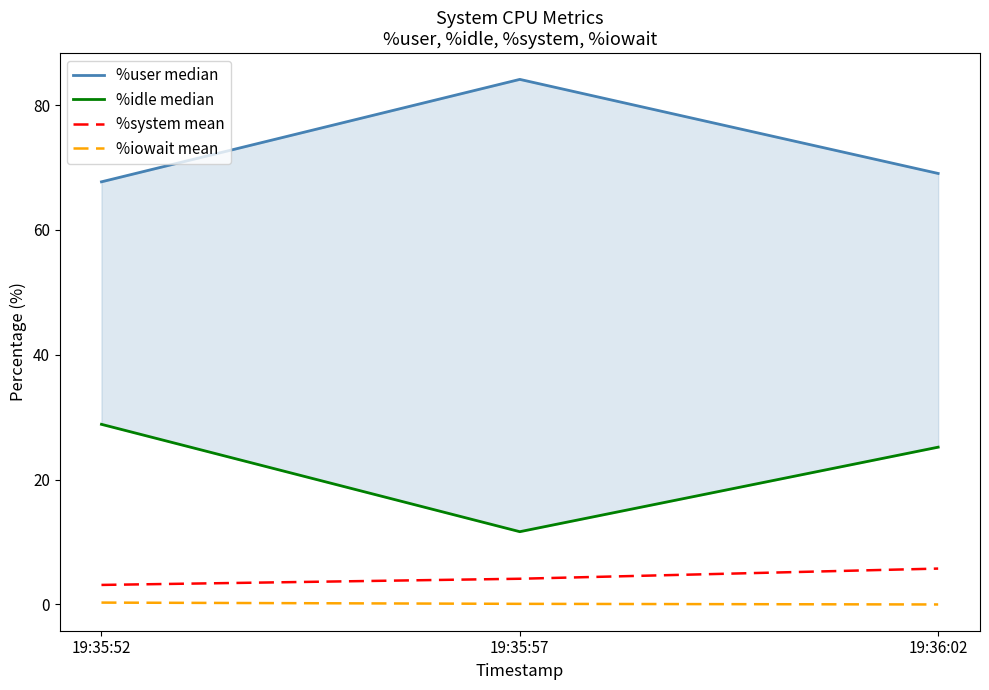

At which category does the chart reach its peak across all series?

19:35:57